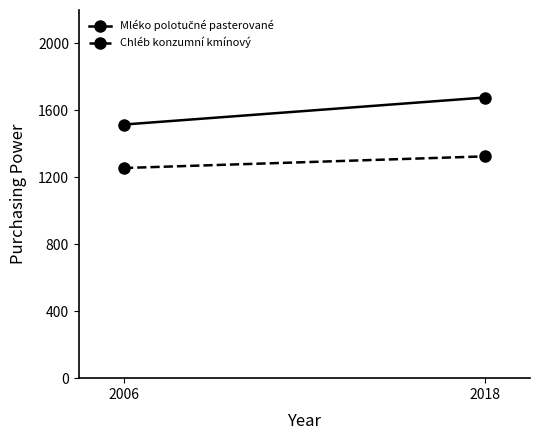

The value of Mléko polotučné pasterované at 2018 is 1677.1. True or false?

True